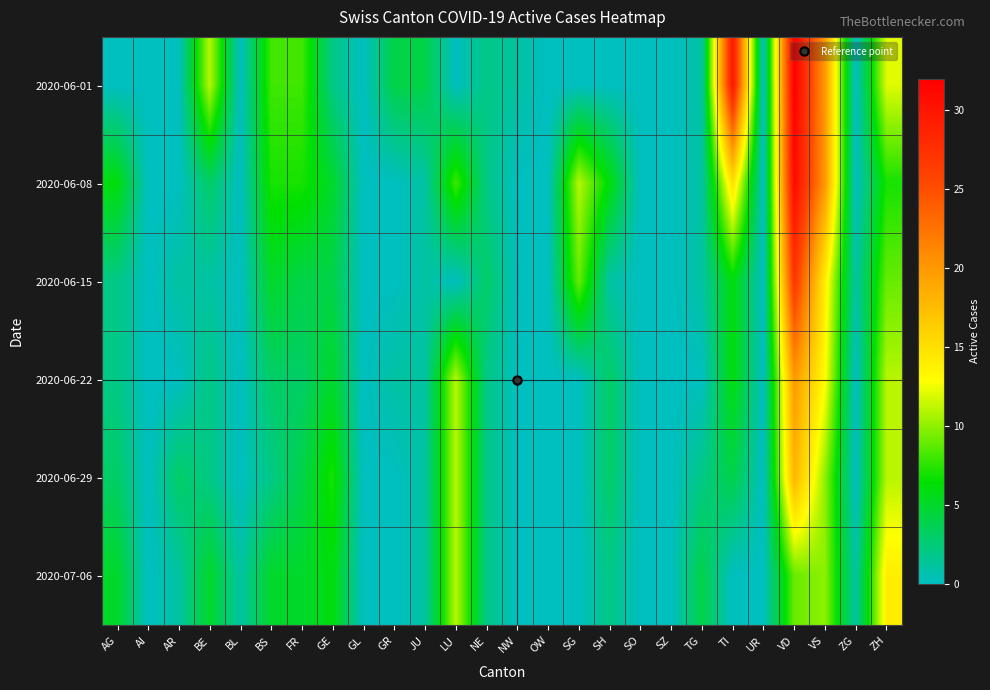

Reading left to right, list all the values displayed in this chart.

2020-06-01: AG=0	AI=0	AR=0	BE=11	BL=0	BS=8	FR=8	GE=2	GL=0	GR=4	JU=4	LU=0	NE=2	NW=1	OW=0	SG=0	SH=0	SO=0	SZ=0	TG=1	TI=30	UR=0	VD=32	VS=20	ZG=0	ZH=12
2020-06-08: AG=6	AI=0	AR=0	BE=3	BL=0	BS=7	FR=7	GE=5	GL=0	GR=0	JU=1	LU=8	NE=2	NW=0	OW=0	SG=11	SH=6	SO=0	SZ=0	TG=1	TI=15	UR=0	VD=31	VS=20	ZG=0	ZH=7
2020-06-15: AG=2	AI=0	AR=1	BE=1	BL=0	BS=5	FR=4	GE=4	GL=0	GR=0	JU=1	LU=0	NE=3	NW=0	OW=0	SG=9	SH=1	SO=0	SZ=0	TG=1	TI=6	UR=0	VD=27	VS=14	ZG=1	ZH=9
2020-06-22: AG=2	AI=0	AR=0	BE=2	BL=0	BS=3	FR=3	GE=5	GL=0	GR=1	JU=1	LU=11	NE=2	NW=0	OW=0	SG=0	SH=3	SO=0	SZ=0	TG=0	TI=6	UR=0	VD=20	VS=13	ZG=0	ZH=11
2020-06-29: AG=3	AI=0	AR=3	BE=2	BL=0	BS=2	FR=4	GE=7	GL=0	GR=0	JU=1	LU=11	NE=2	NW=0	OW=0	SG=0	SH=3	SO=0	SZ=0	TG=2	TI=4	UR=0	VD=18	VS=10	ZG=0	ZH=11
2020-07-06: AG=5	AI=0	AR=1	BE=5	BL=1	BS=5	FR=5	GE=6	GL=0	GR=0	JU=1	LU=11	NE=2	NW=0	OW=0	SG=0	SH=2	SO=0	SZ=0	TG=4	TI=0	UR=0	VD=9	VS=10	ZG=1	ZH=14